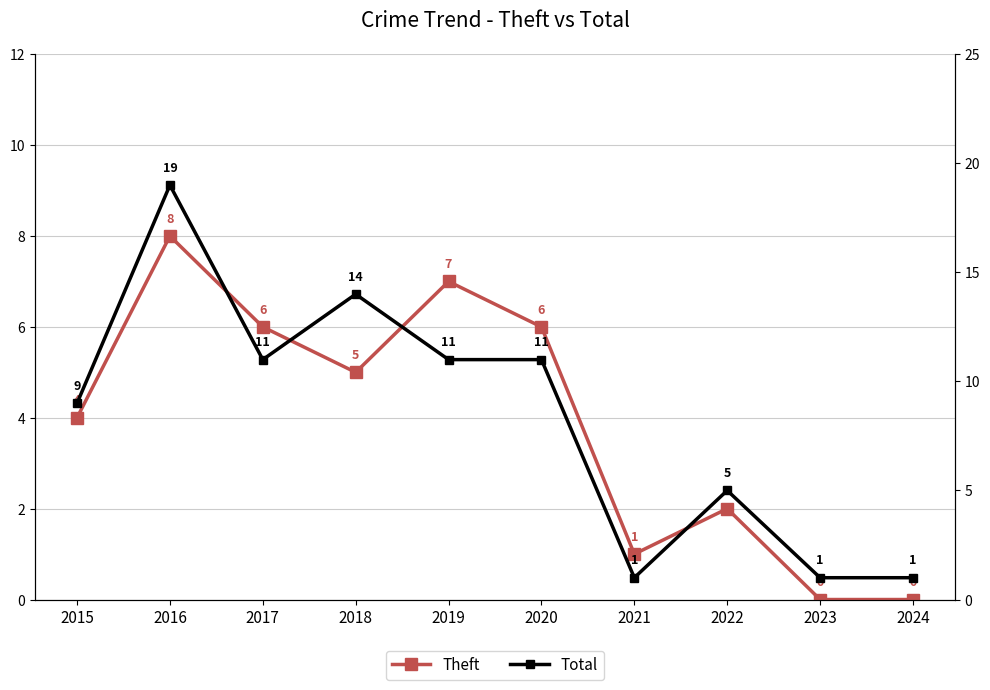

What is the approximate value of Theft at 2020?

6